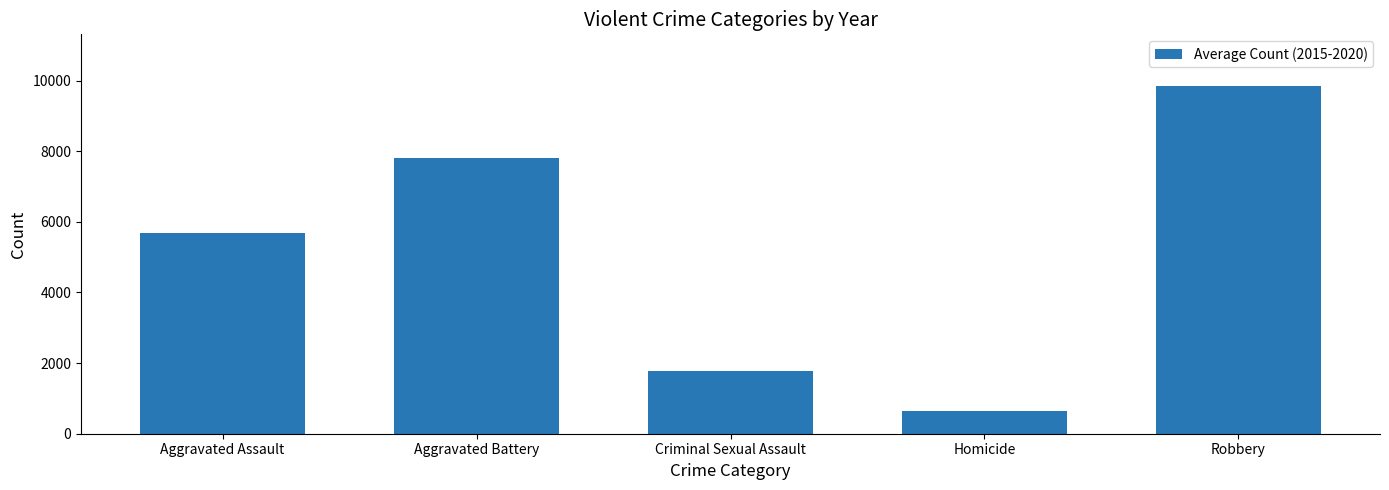

Which label corresponds to the largest value in the chart?

Robbery